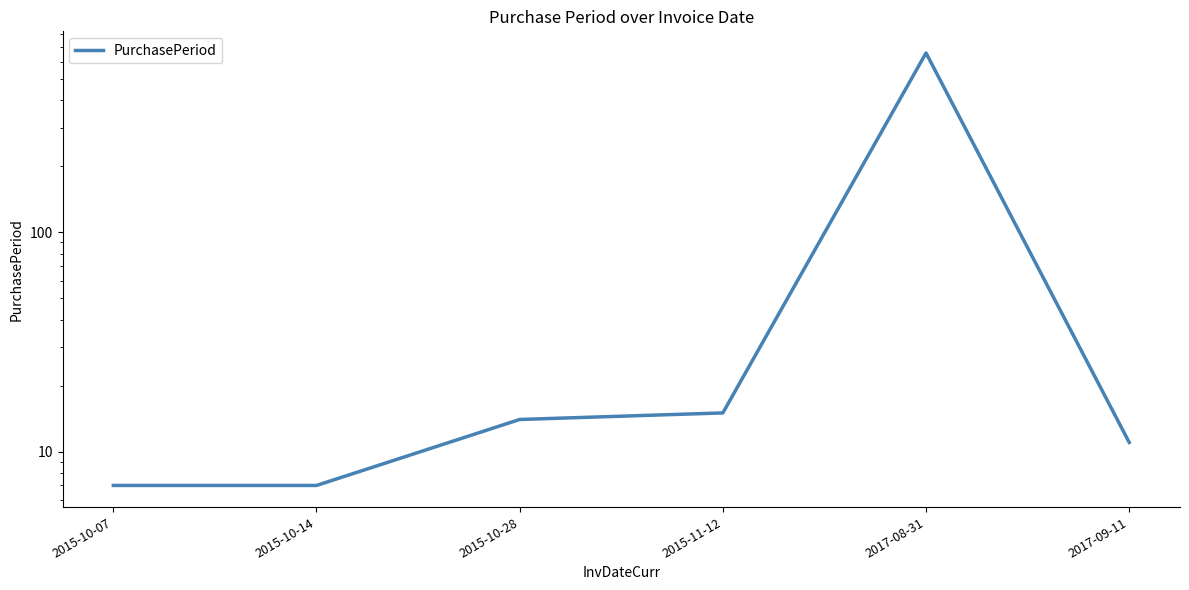

Where does the data first go above 14?

2015-11-12